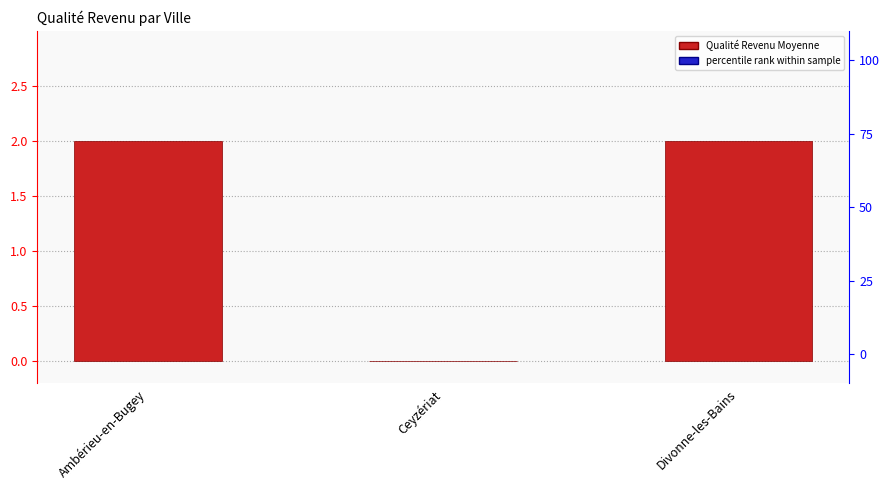

What position from the left is Divonne-les-Bains?

3